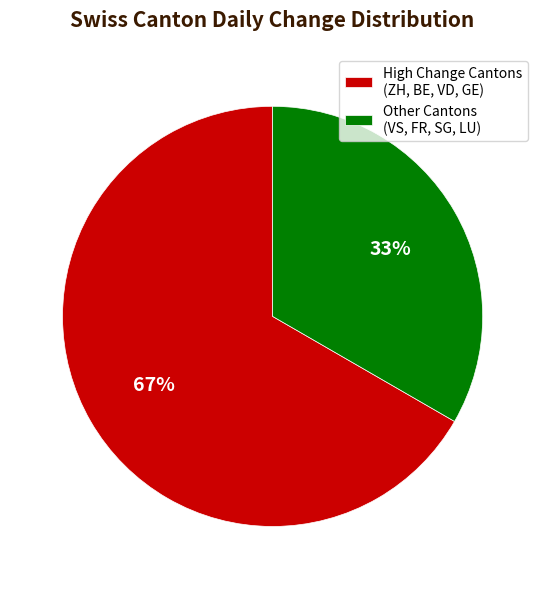

What is the largest slice in the pie chart?

High Change Cantons (ZH, BE, VD, GE)